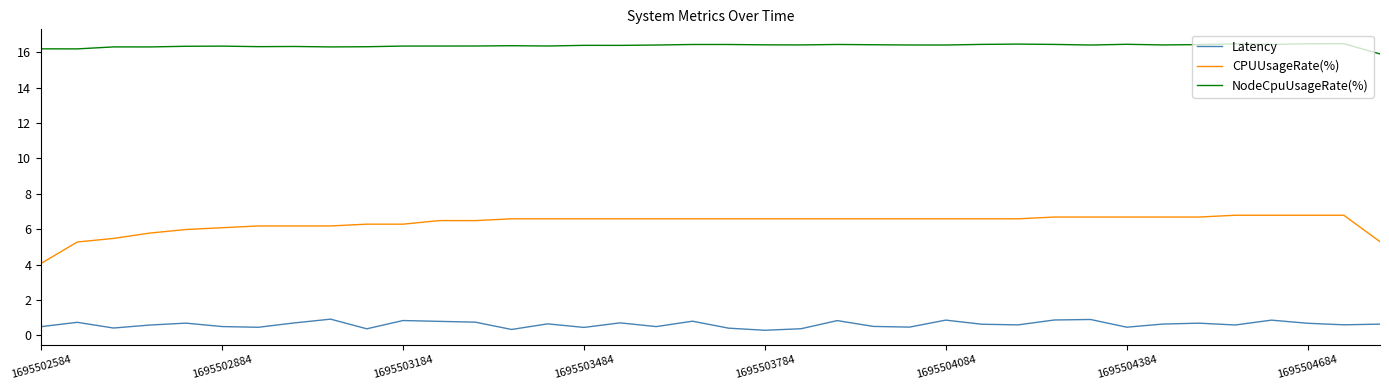

Which series has the largest total across all categories?

NodeCpuUsageRate(%)